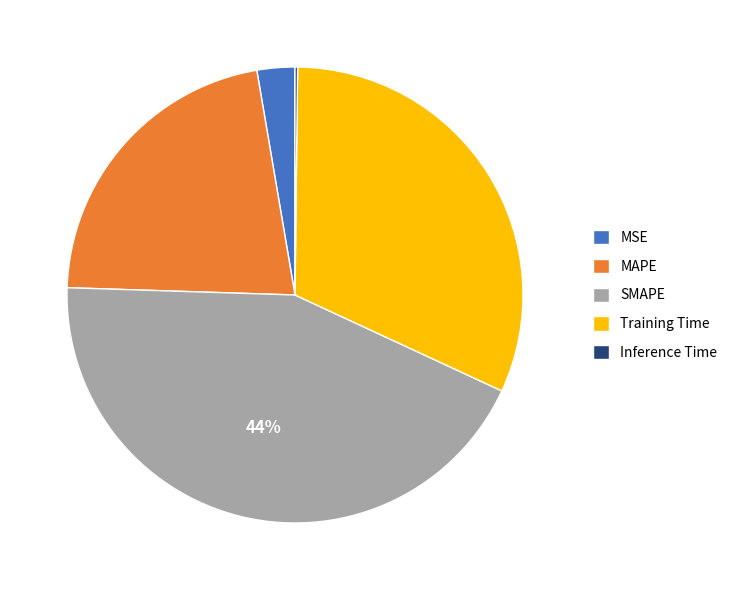

To the nearest percent, what percentage of the pie is Training Time?

32%